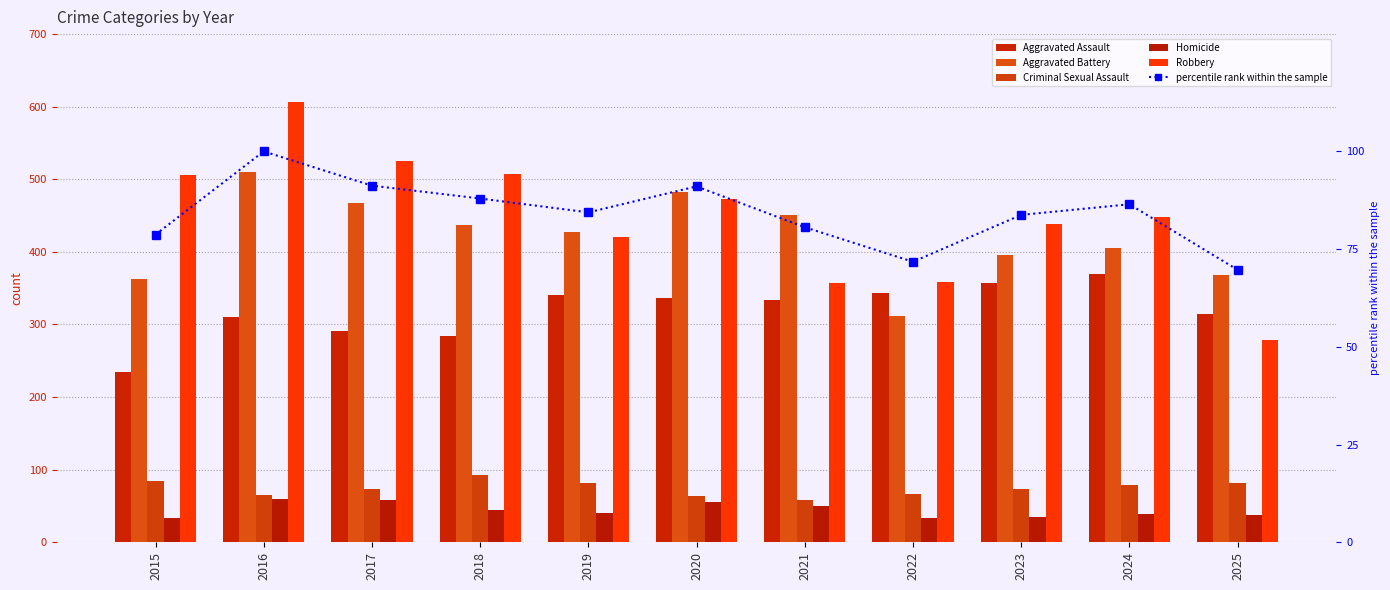

What is the value of the Homicide bar at the 8th from the left?

33.0